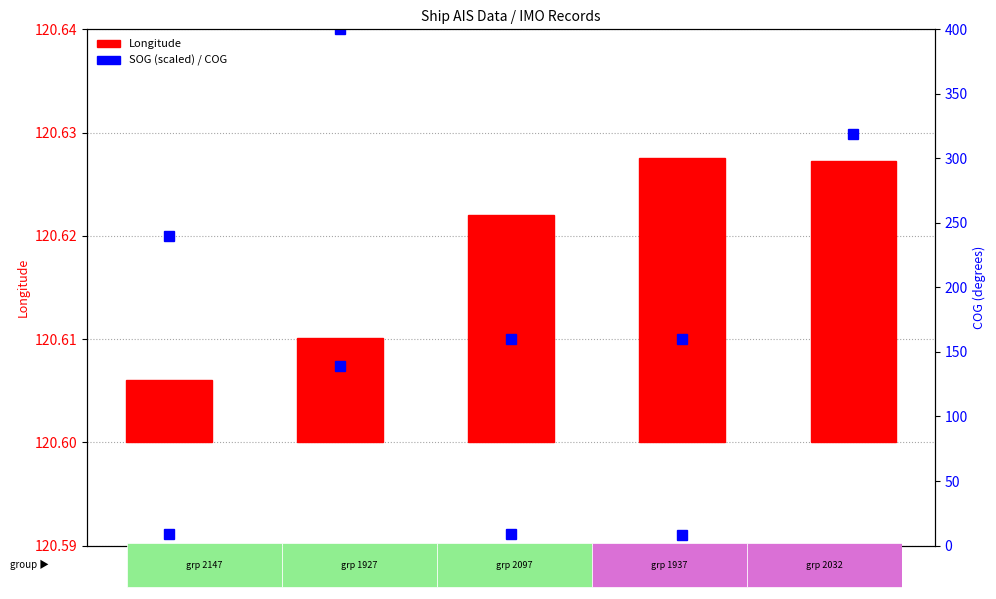

List the series in order of their peak value, highest first.

COG, SOG (scaled), Longitude